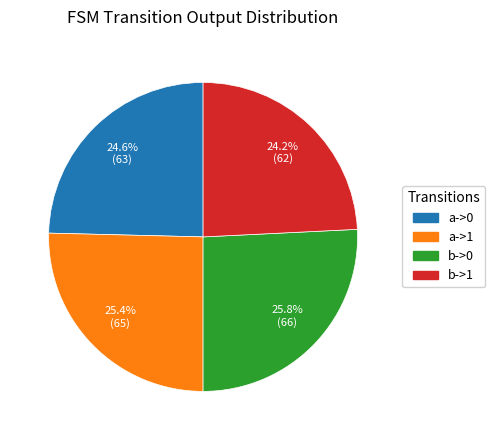

How many segments does this pie chart have?

4